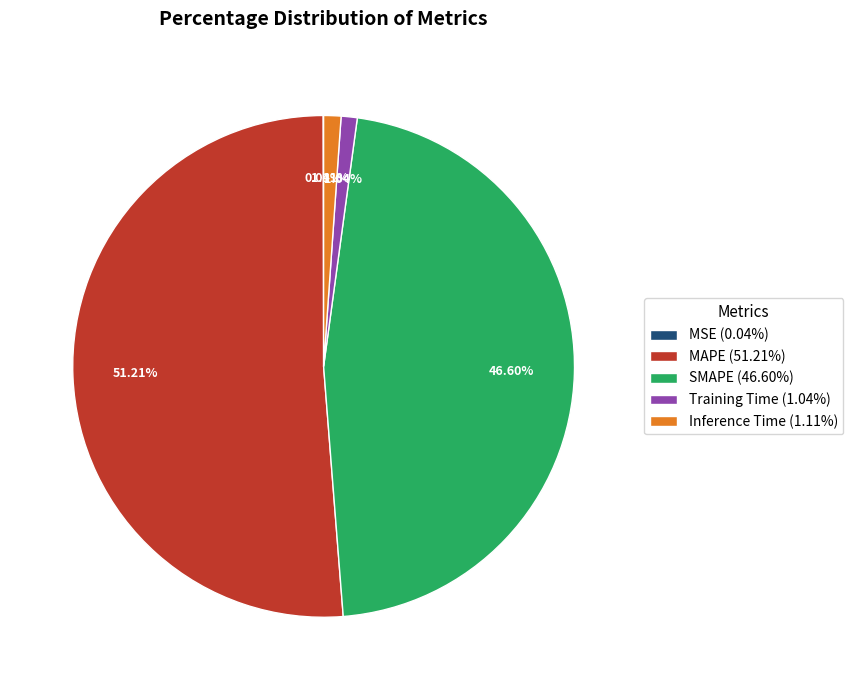

How much of the chart is everything except MAPE?

48.8%